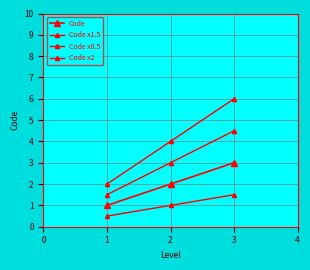

What is the sum of all Code x1.5 values?

9.0